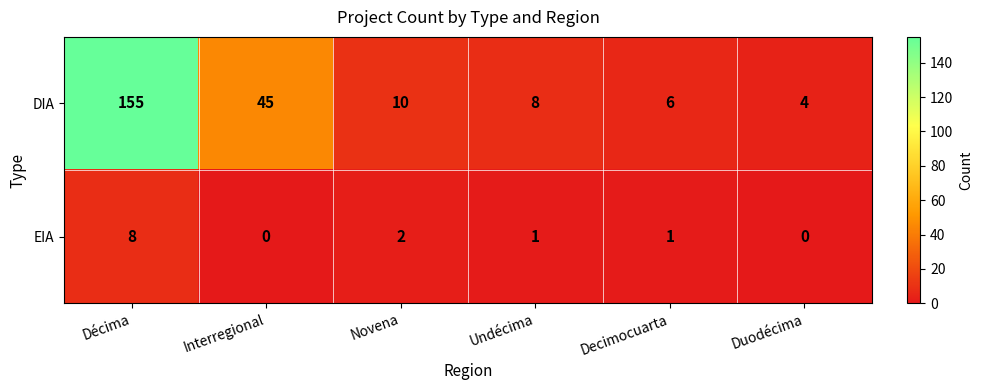

Read the DIA value at Décima.

155